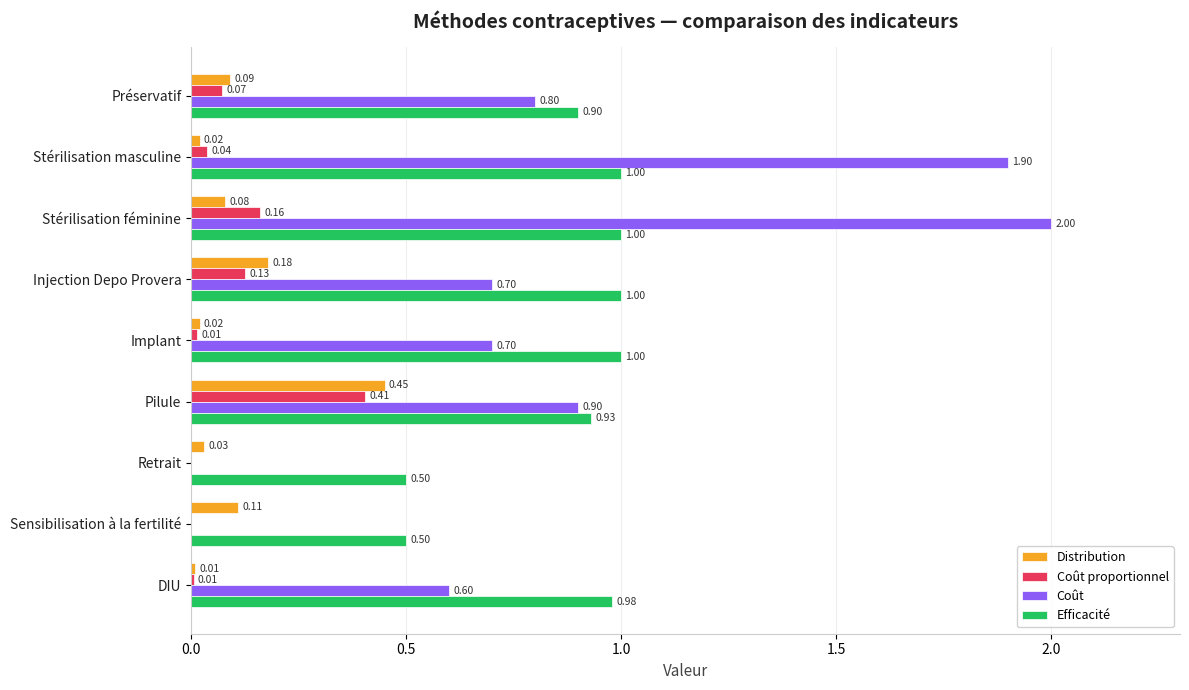

At which label does Coût reach its peak?

Stérilisation féminine